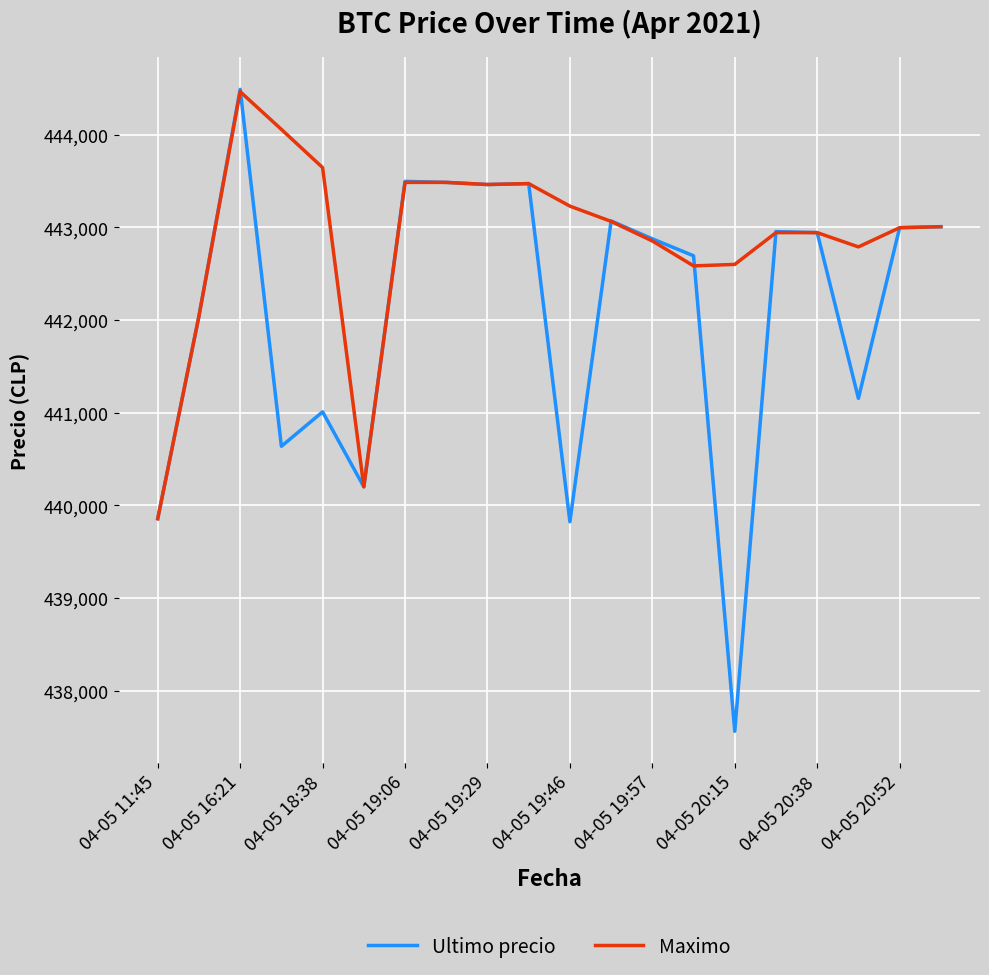

Which series has the largest total across all categories?

Maximo